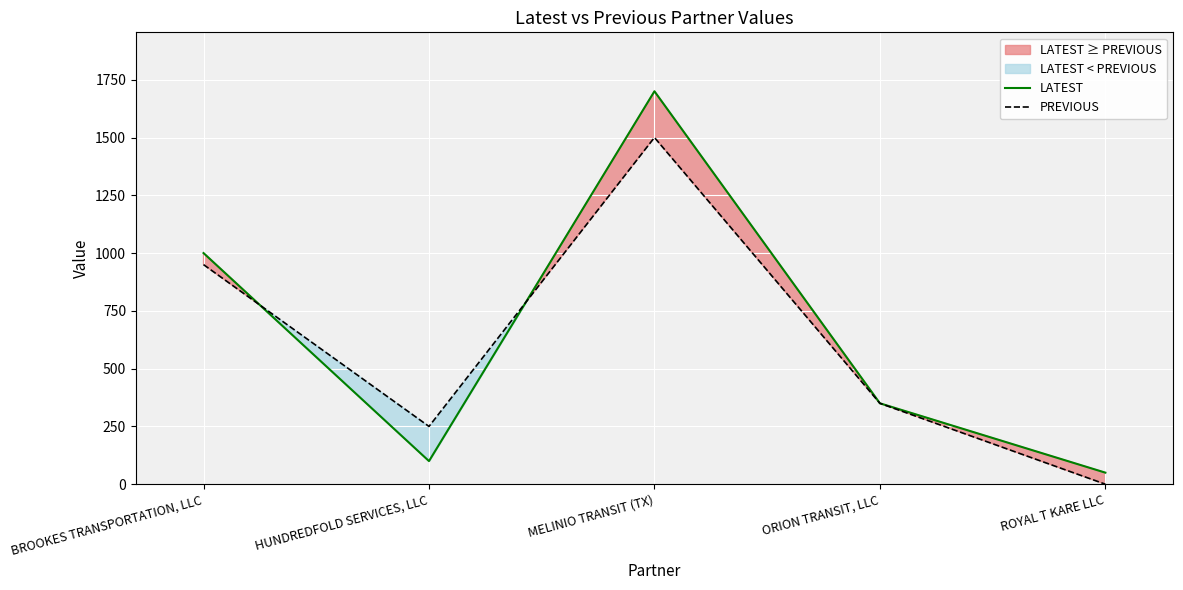

What is the difference between the highest and lowest values at MELINIO TRANSIT (TX)?

200